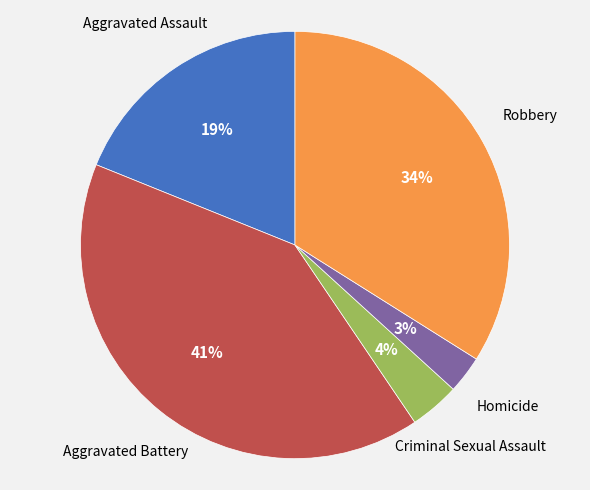

To the nearest percent, what portion does Robbery represent?

34%